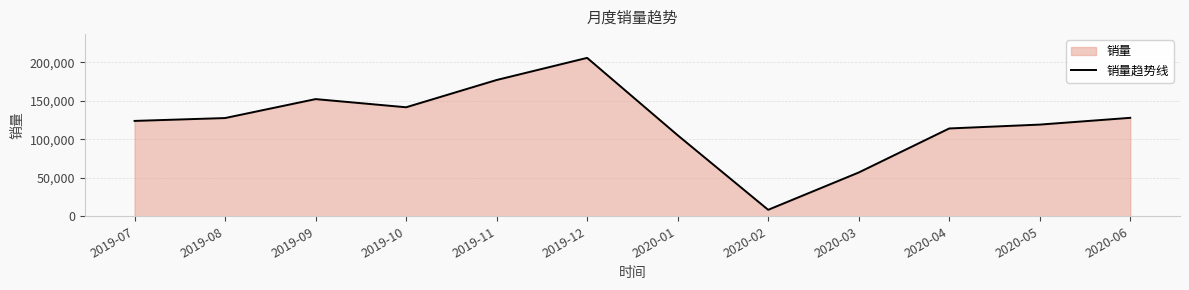

How many points are lower than both their immediate neighbors (excluding endpoints)?

2